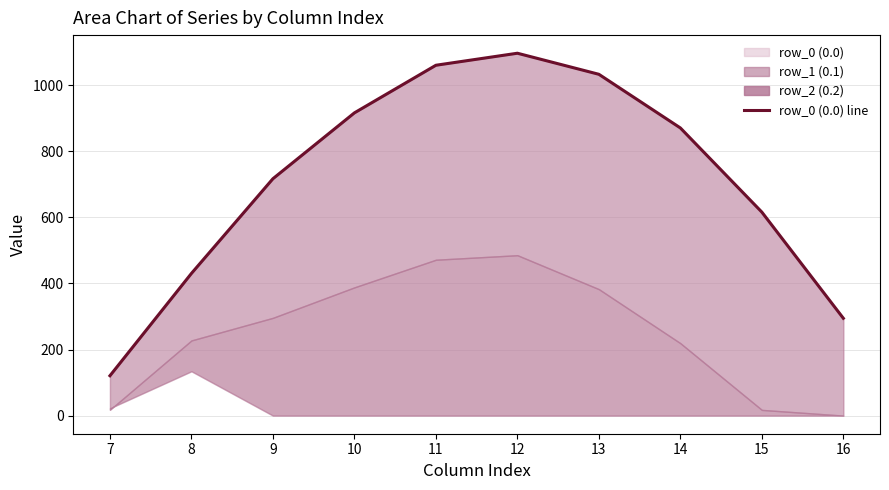

What is the minimum value shown in the chart?

120.6